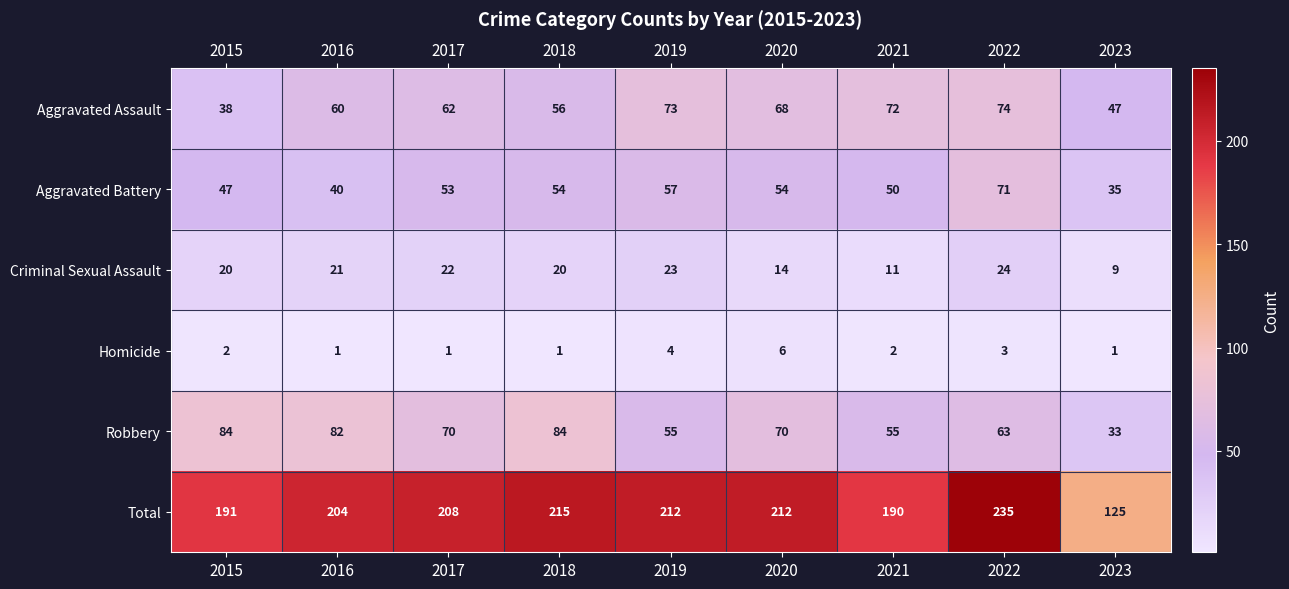

Is it true that Aggravated Assault equals 72 at 2021?

True